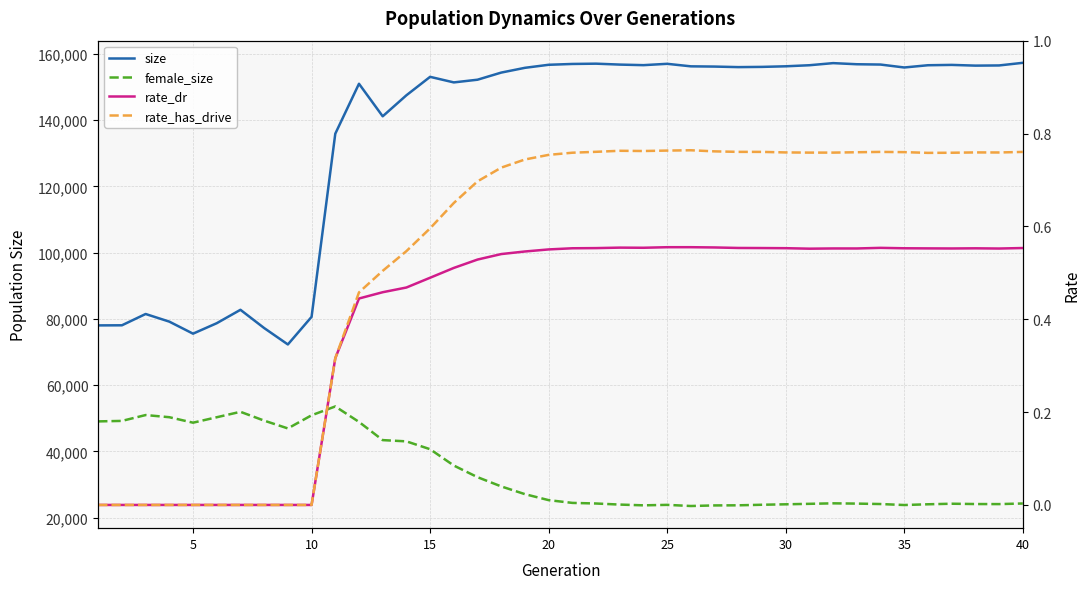

List the series in order of their peak value, highest first.

size, female_size, rate_has_drive, rate_dr